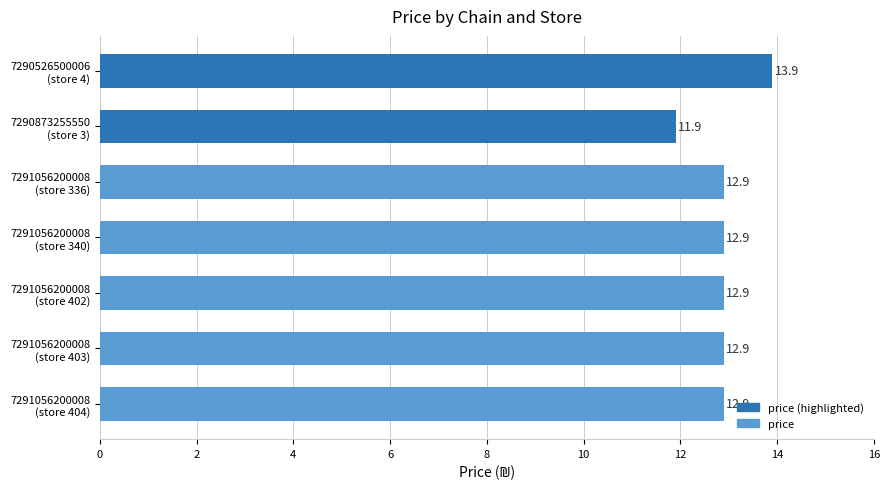

Does the chart contain stacked bars?

No